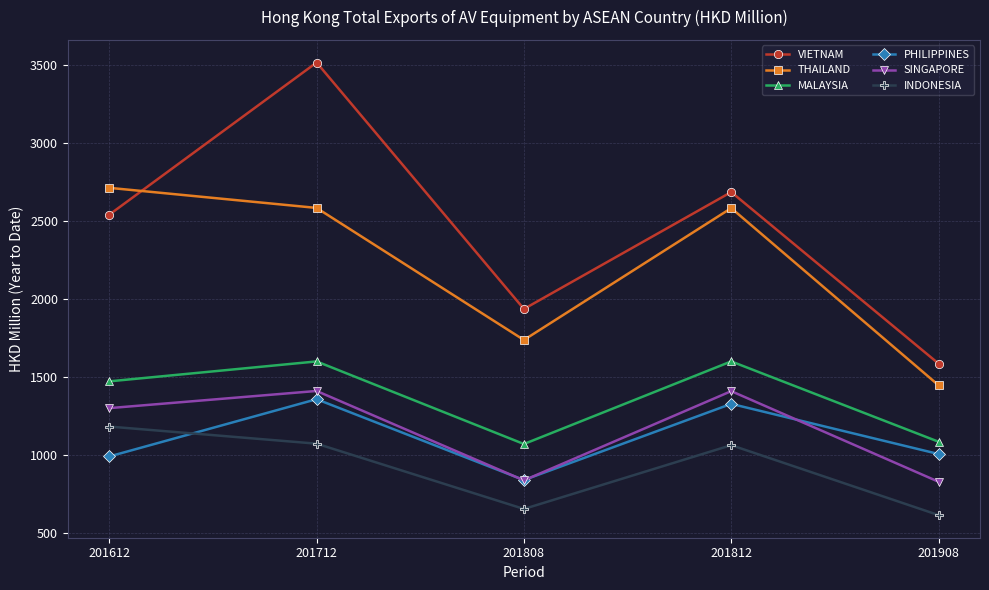

At which category does THAILAND reach its first local peak?

201812